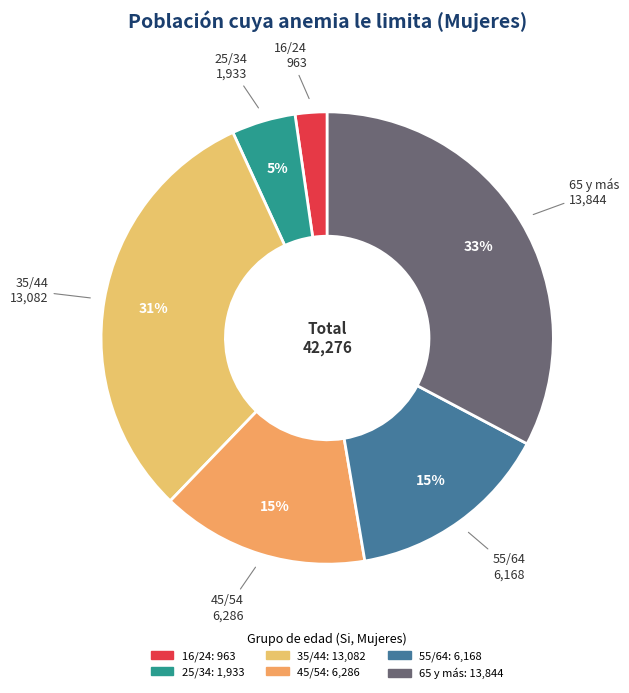

Does 16/24 represent more than half of the total?

No